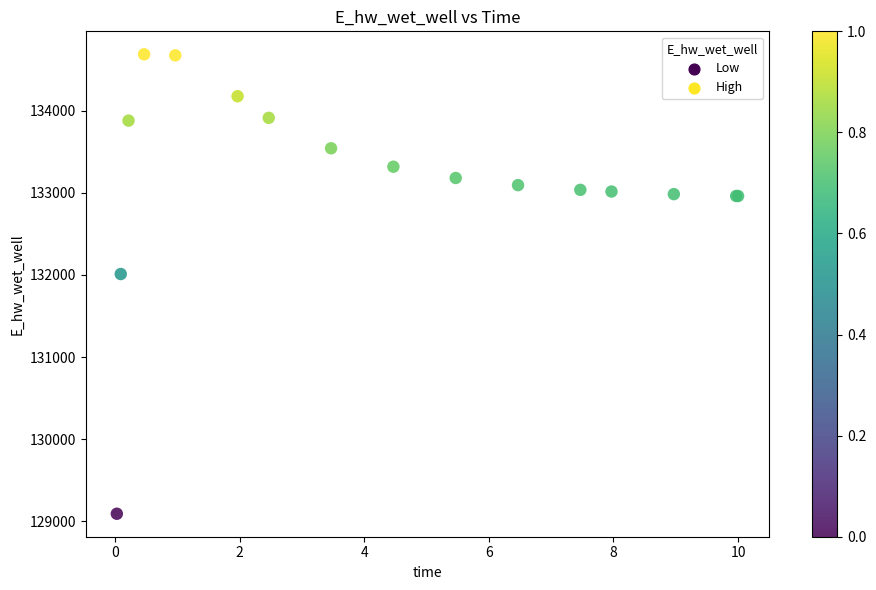

What Y value in the scatter plot is closest to 131889?

132010.8